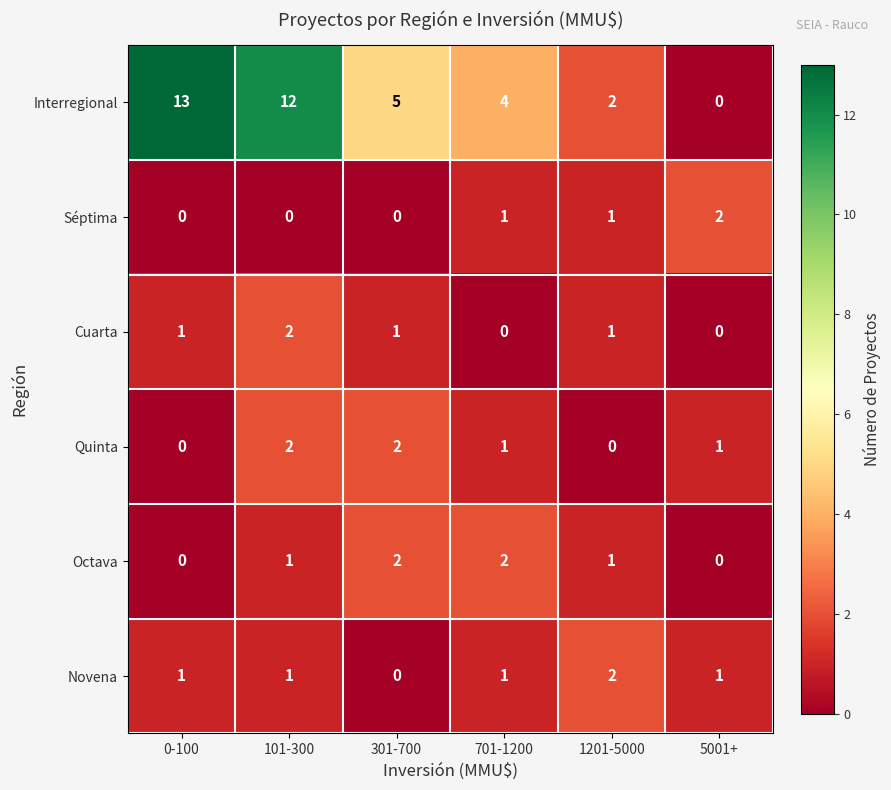

How many distinct data groups are displayed?

6